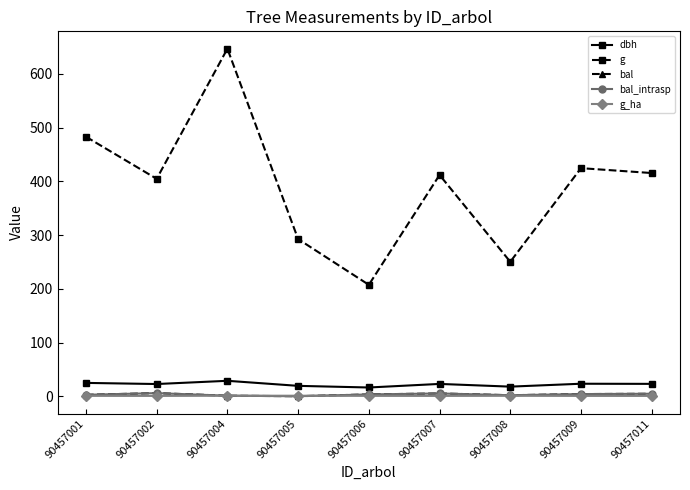

Is it true that dbh equals 22.9 at 90457007?

True